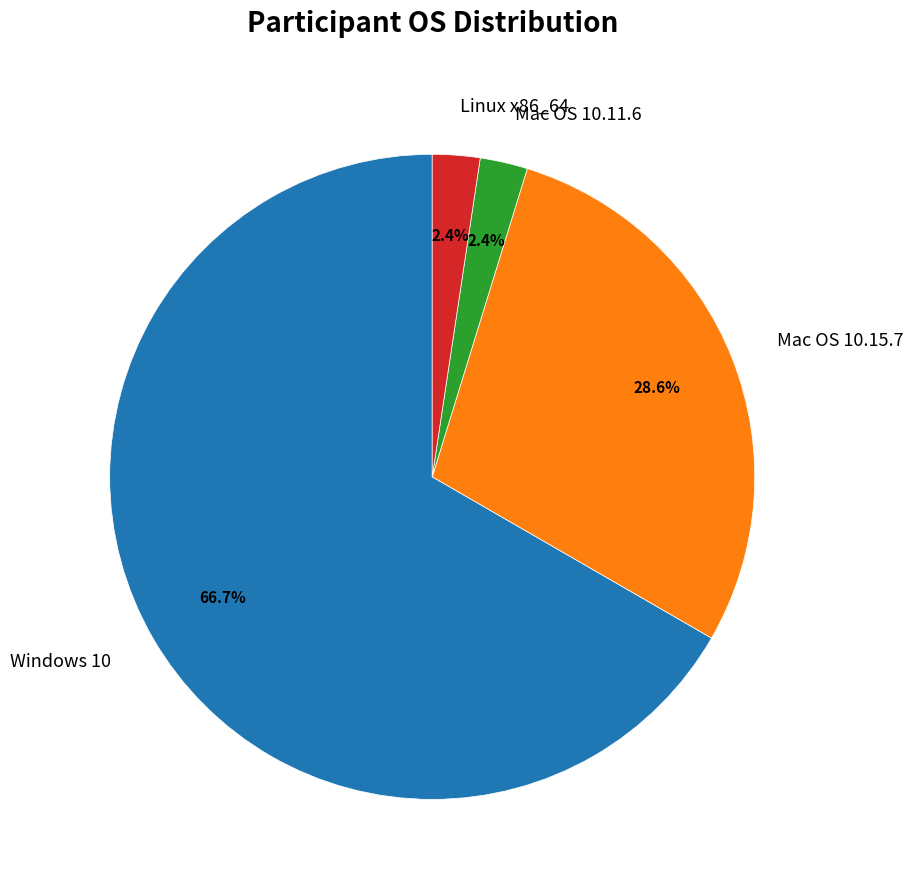

What percentage is NOT represented by Mac OS 10.11.6?

97.6%